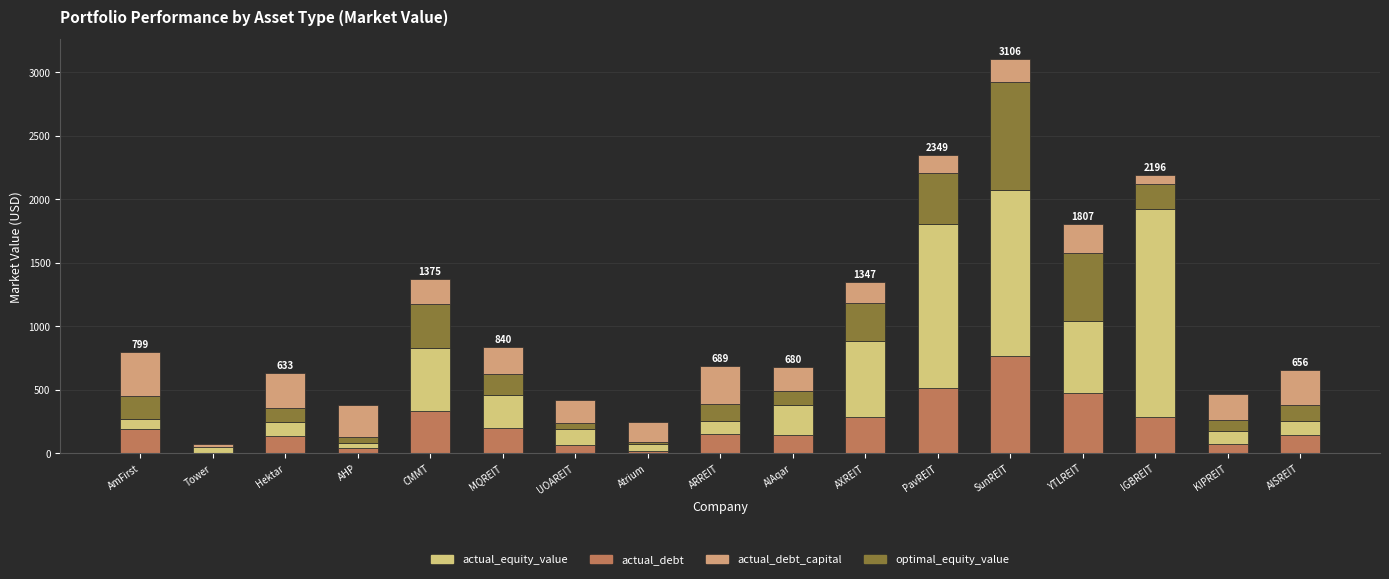

What is the total value across all series at AHP?

383.8